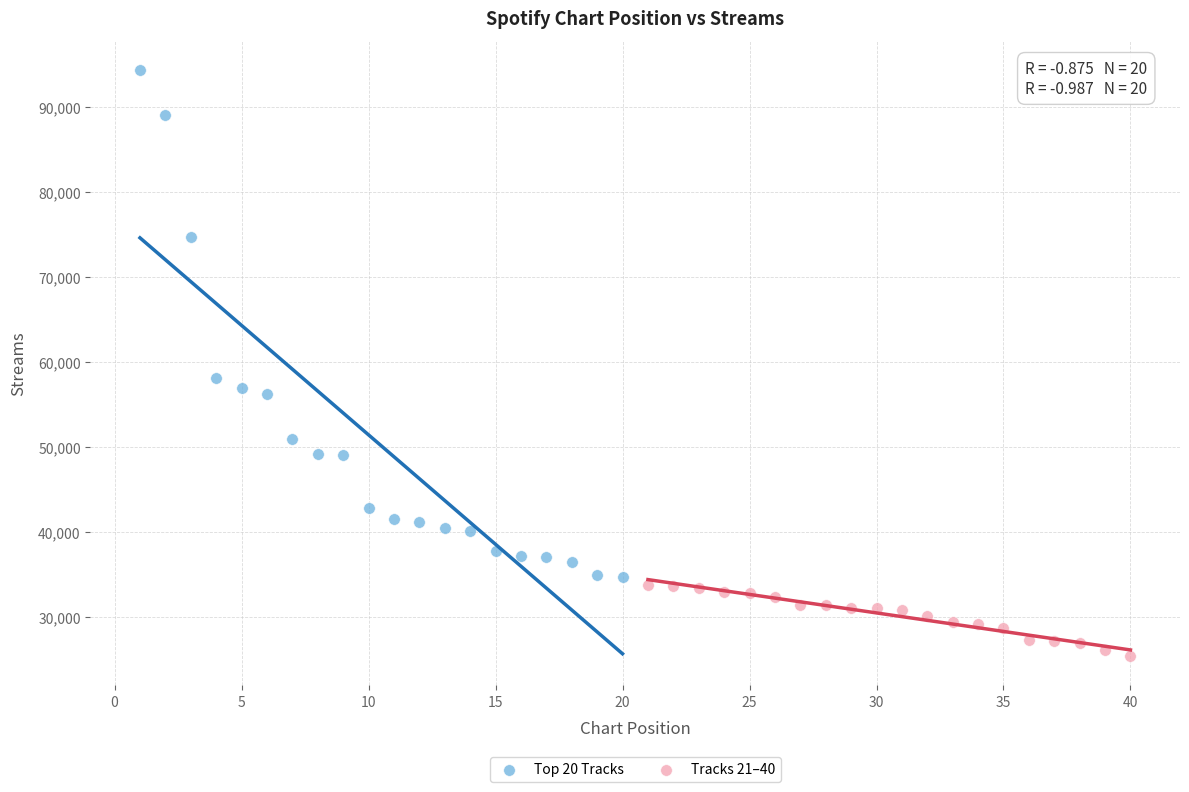

Which series has the largest Y range (max minus min)?

Top 20 Tracks